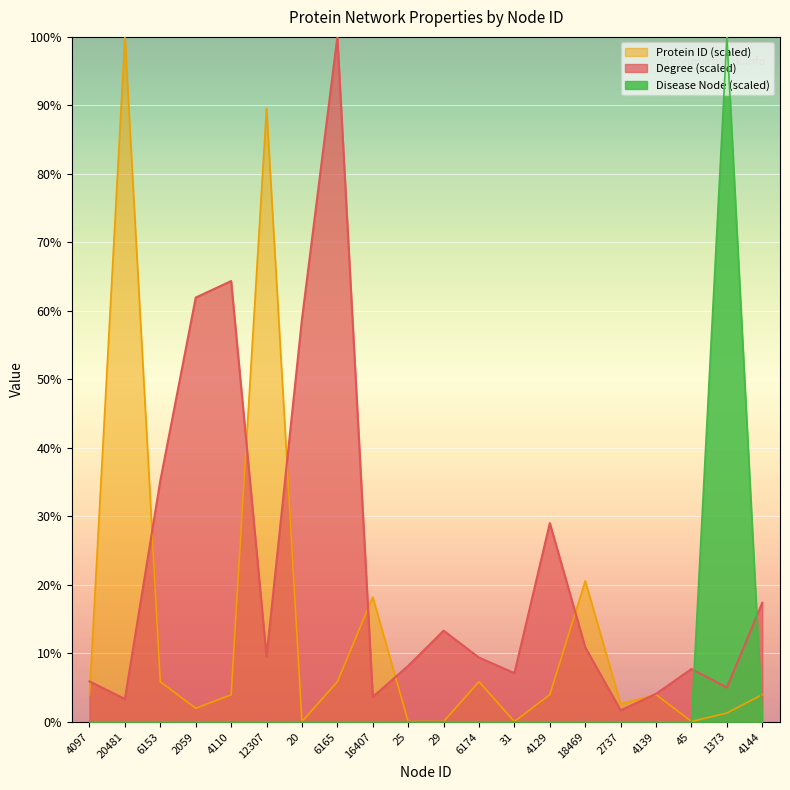

What is the value of the Protein ID point at the 9th from the left?

18.2